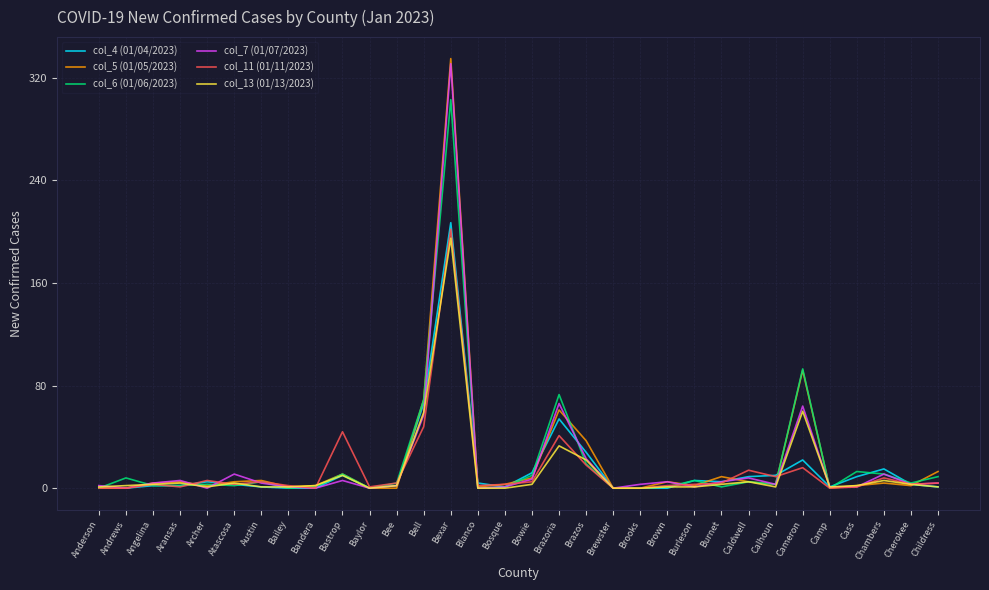

What is the sum of the col_5 (01/05/2023) values at Brown and Aransas?

10